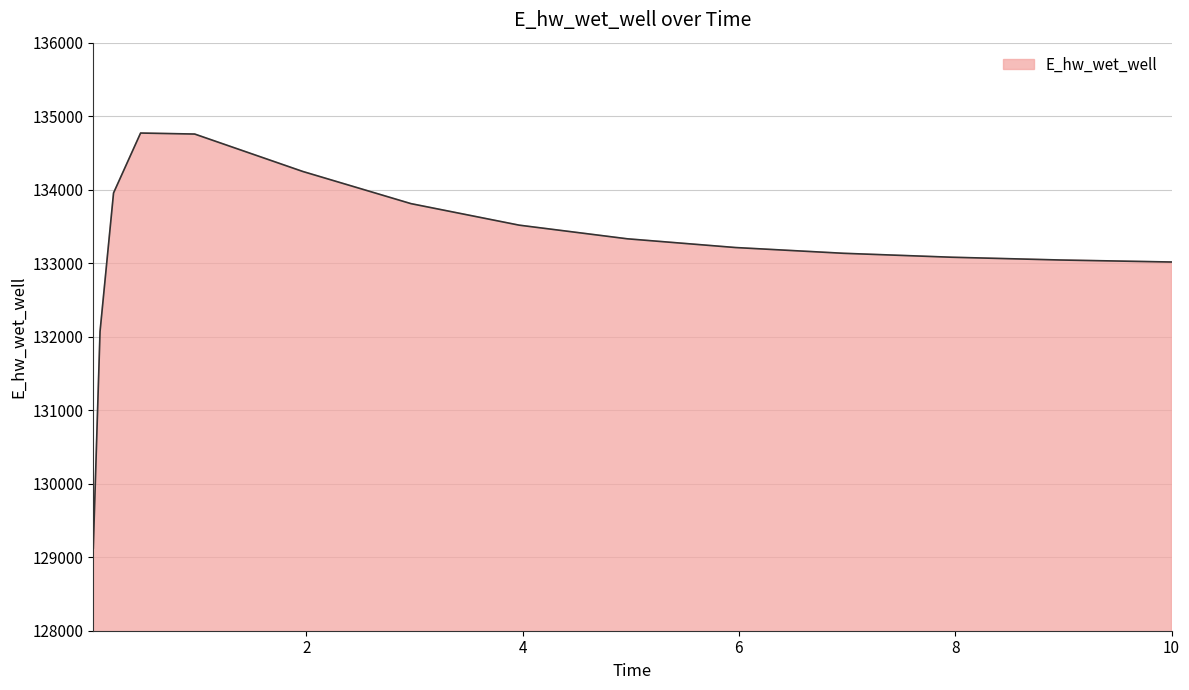

What is the sum of all values?

1998087.6